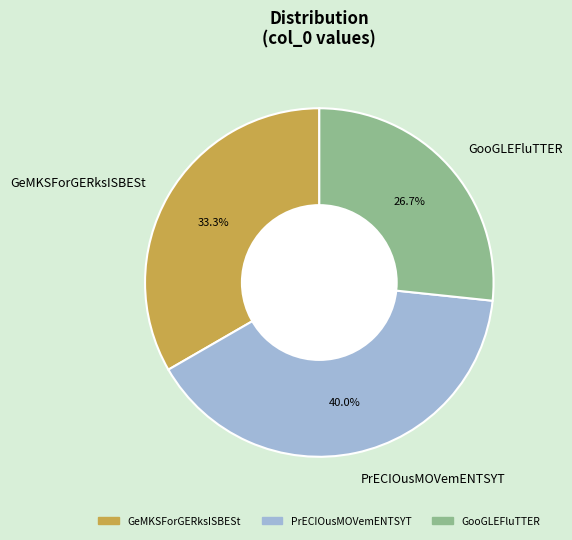

Is it true that GeMKSForGERksISBESt is 33% of the pie?

True